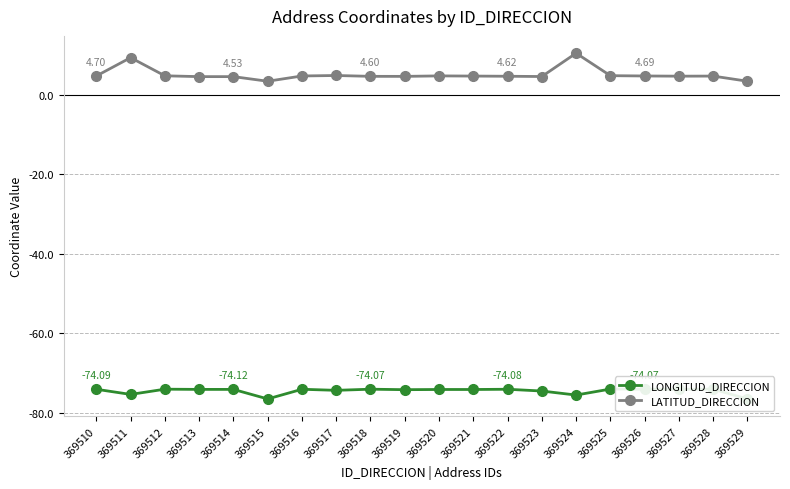

How many lines are shown in the chart?

2